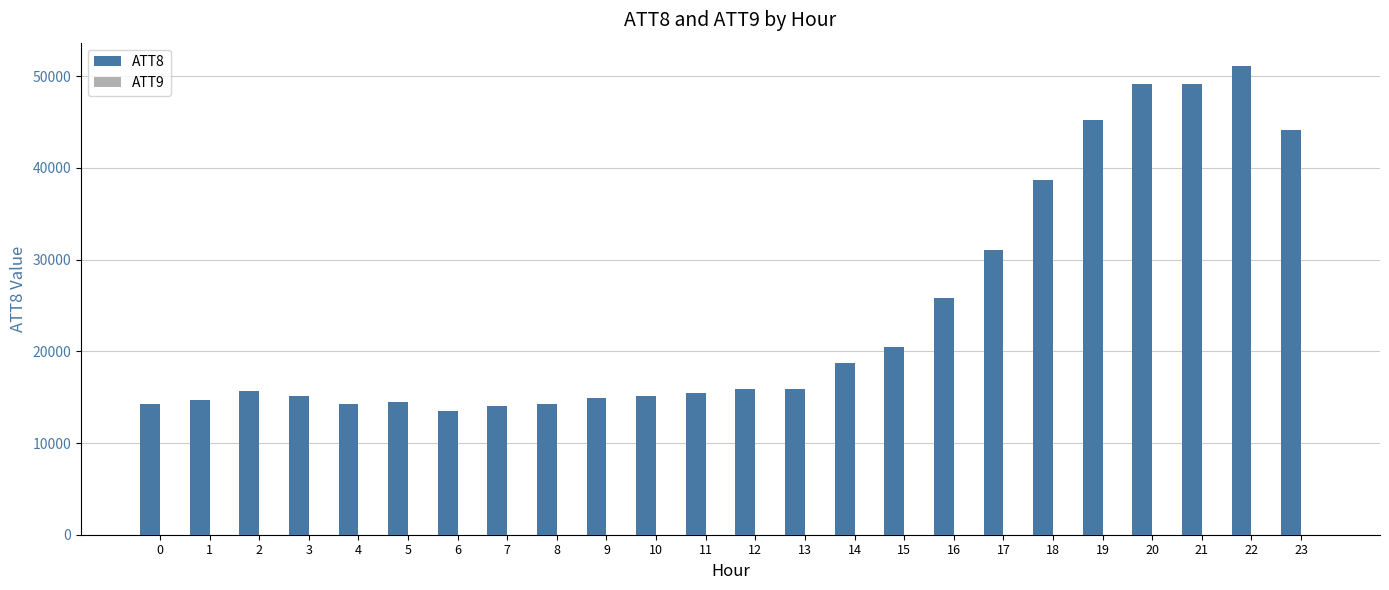

Which series has the largest total across all categories?

ATT8